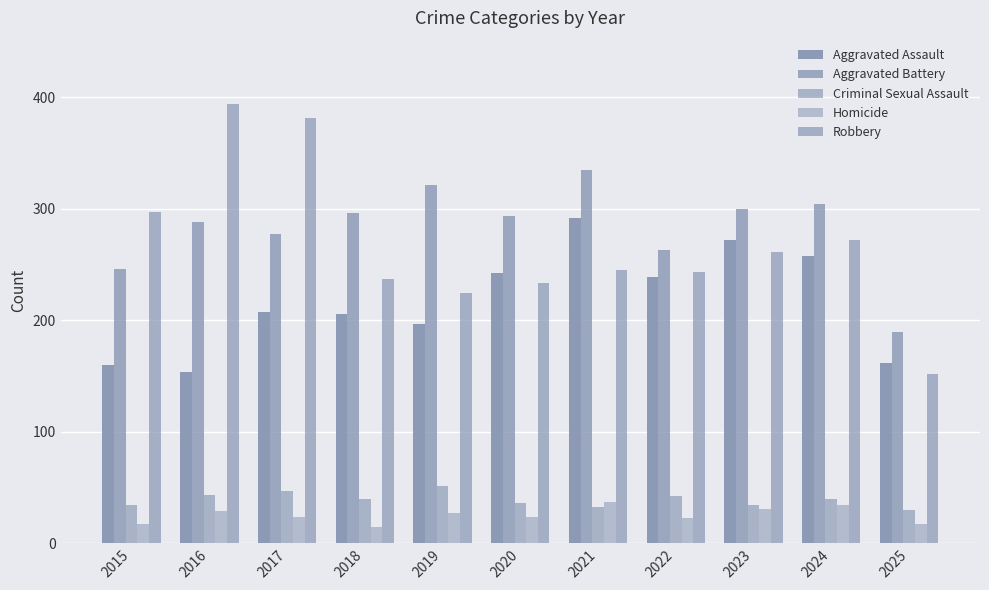

How many bars are there in each group?

5